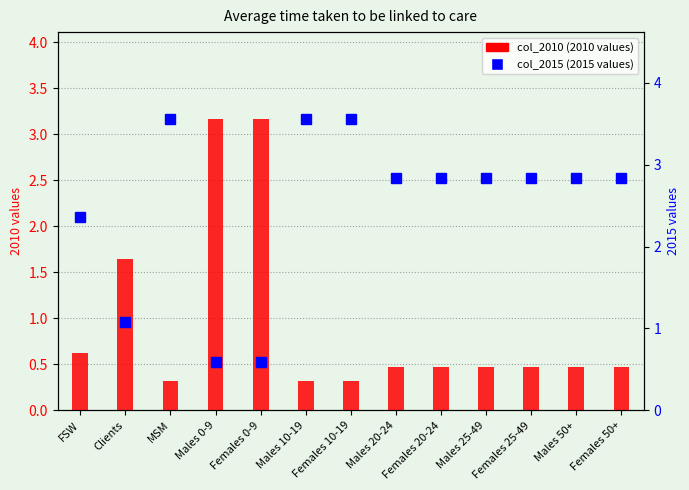

What is the approximate value of col_2010 (2010 values) at Males 0-9?

3.2